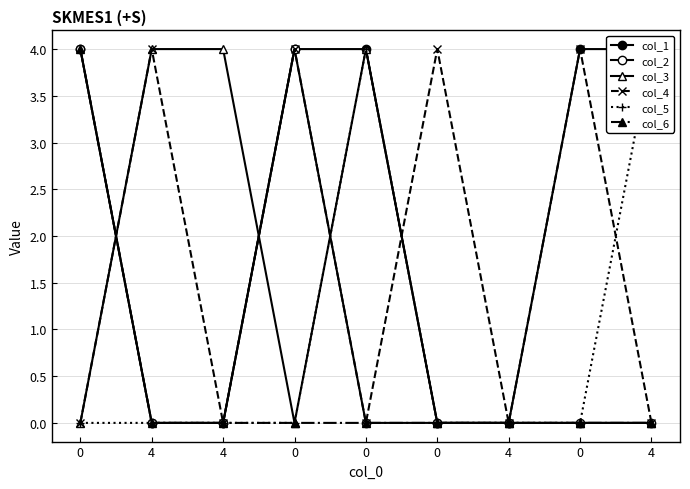

What is the difference between the maximum and minimum values in the col_2 series?

4